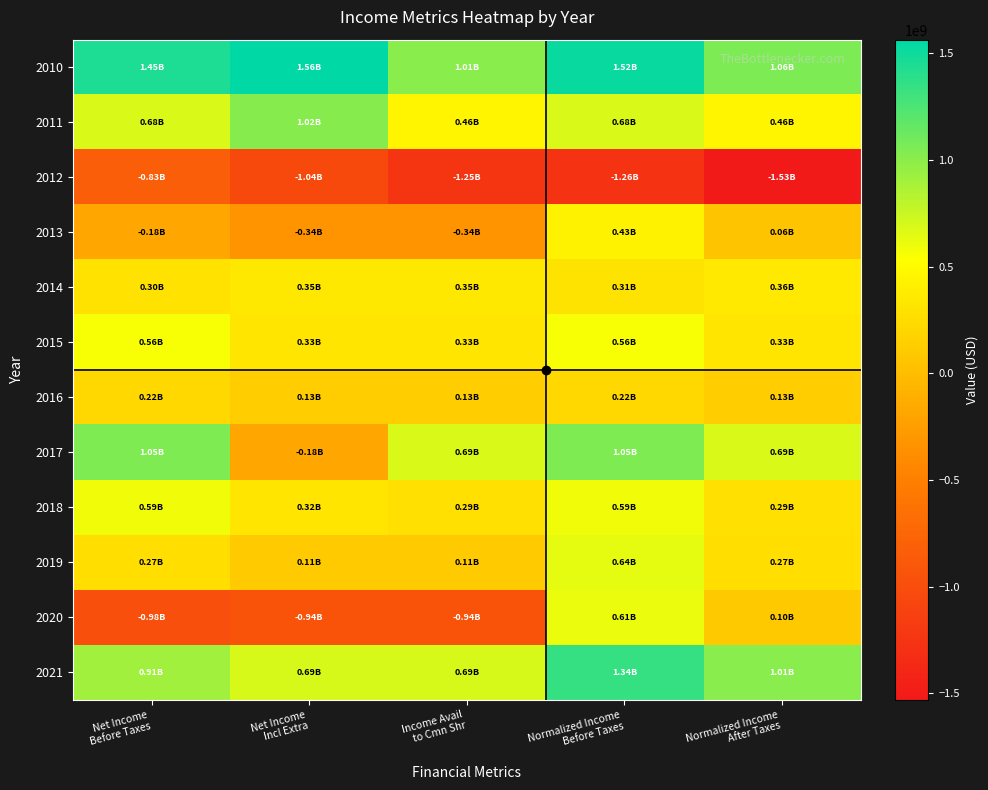

Reading left to right, transcribe all the data shown in this chart.

2010: Net Income
Before Taxes=1445000000	Net Income
Incl Extra=1564000000	Income Avail
to Cmn Shr=1006000000	Normalized Income
Before Taxes=1524000000	Normalized Income
After Taxes=1060999310
2011: Net Income
Before Taxes=682000000	Net Income
Incl Extra=1018000000	Income Avail
to Cmn Shr=455000000	Normalized Income
Before Taxes=682000000	Normalized Income
After Taxes=455000000
2012: Net Income
Before Taxes=-826000000	Net Income
Incl Extra=-1045000000	Income Avail
to Cmn Shr=-1248000000	Normalized Income
Before Taxes=-1259000000	Normalized Income
After Taxes=-1529450000
2013: Net Income
Before Taxes=-182000000	Net Income
Incl Extra=-338000000	Income Avail
to Cmn Shr=-338000000	Normalized Income
Before Taxes=434000000	Normalized Income
After Taxes=62400000
2014: Net Income
Before Taxes=298000000	Net Income
Incl Extra=354000000	Income Avail
to Cmn Shr=354000000	Normalized Income
Before Taxes=309000000	Normalized Income
After Taxes=361150000
2015: Net Income
Before Taxes=560000000	Net Income
Incl Extra=330000000	Income Avail
to Cmn Shr=330000000	Normalized Income
Before Taxes=560000000	Normalized Income
After Taxes=330000000
2016: Net Income
Before Taxes=218000000	Net Income
Incl Extra=129000000	Income Avail
to Cmn Shr=129000000	Normalized Income
Before Taxes=218000000	Normalized Income
After Taxes=129000000
2017: Net Income
Before Taxes=1049000000	Net Income
Incl Extra=-179000000	Income Avail
to Cmn Shr=686000000	Normalized Income
Before Taxes=1049000000	Normalized Income
After Taxes=686000000
2018: Net Income
Before Taxes=586000000	Net Income
Incl Extra=320000000	Income Avail
to Cmn Shr=289000000	Normalized Income
Before Taxes=586000000	Normalized Income
After Taxes=289000000
2019: Net Income
Before Taxes=270000000	Net Income
Incl Extra=113000000	Income Avail
to Cmn Shr=113000000	Normalized Income
Before Taxes=635000000	Normalized Income
After Taxes=265759260
2020: Net Income
Before Taxes=-982000000	Net Income
Incl Extra=-940000000	Income Avail
to Cmn Shr=-940000000	Normalized Income
Before Taxes=612000000	Normalized Income
After Taxes=96100000
2021: Net Income
Before Taxes=912000000	Net Income
Incl Extra=688000000	Income Avail
to Cmn Shr=688000000	Normalized Income
Before Taxes=1343000000	Normalized Income
After Taxes=1013140350